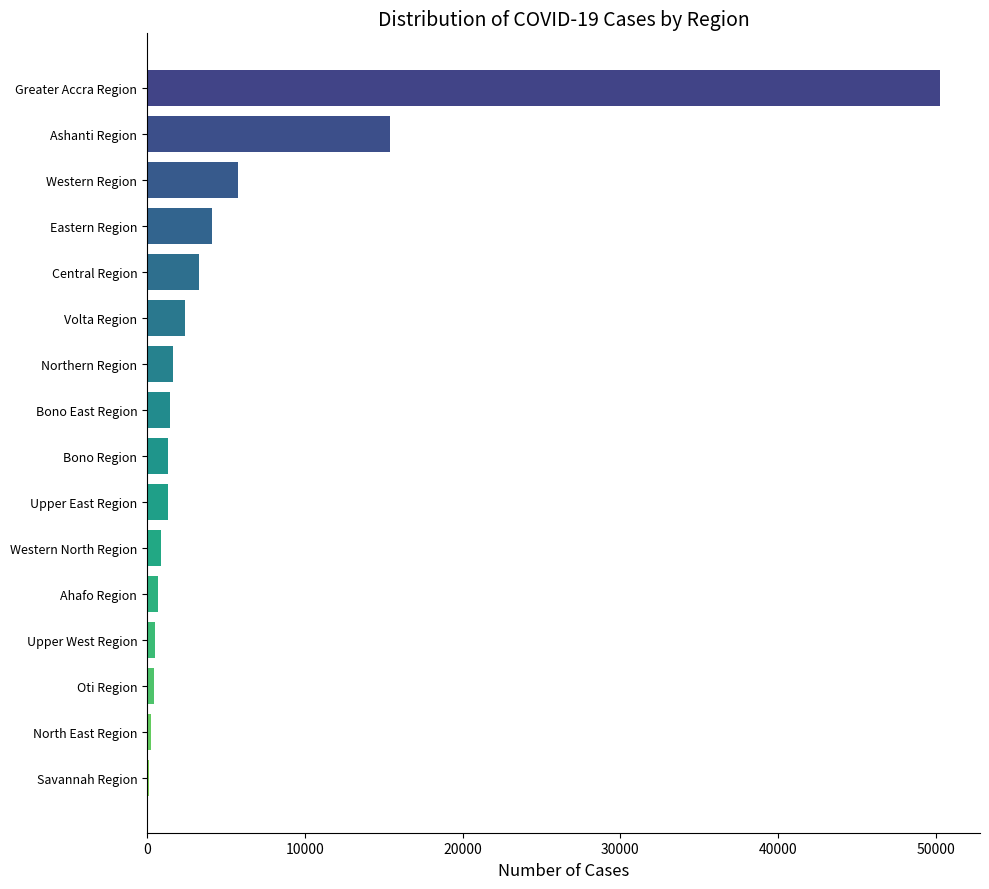

What is the sum of the values at Northern Region and Central Region?

4948